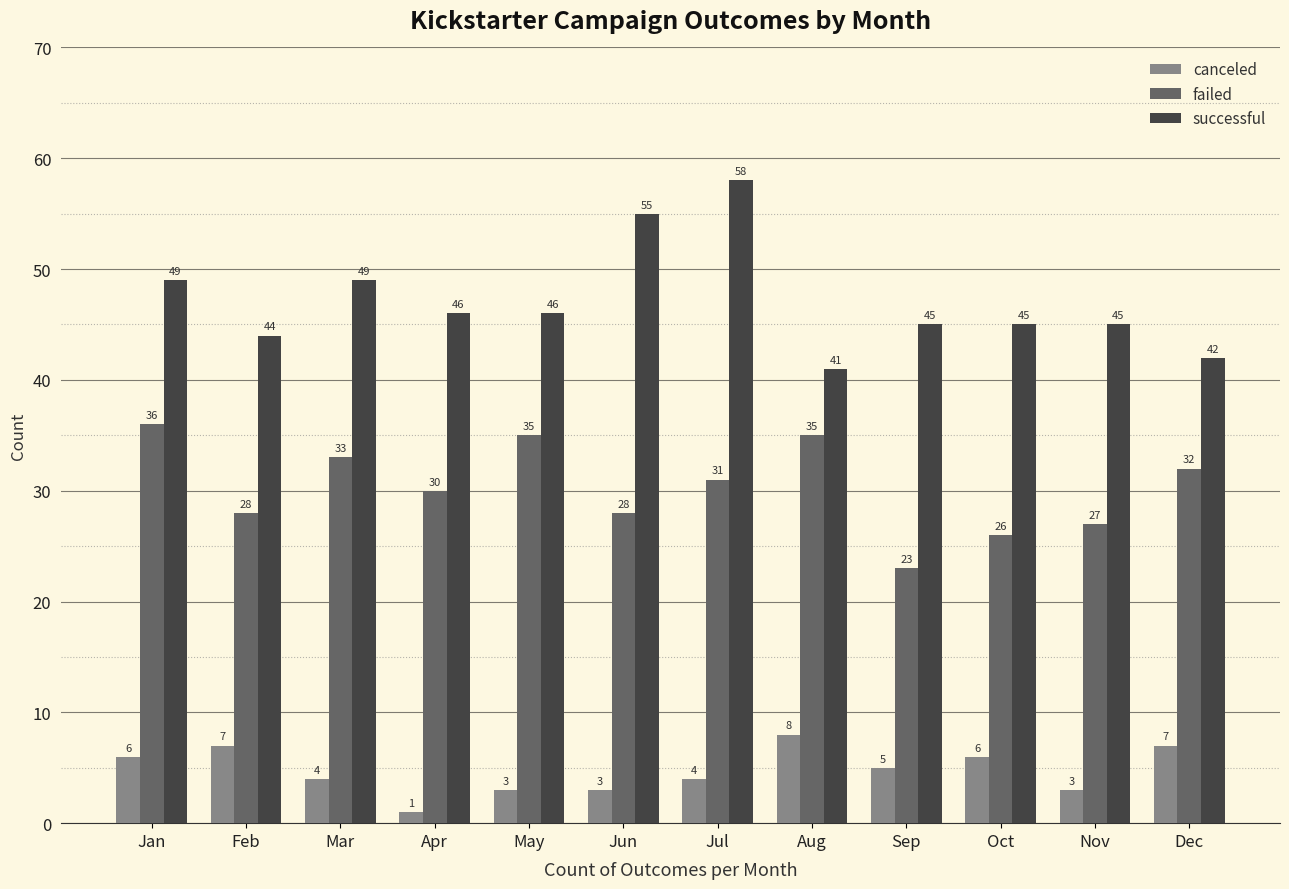

Is it true that successful equals 58 at Jul?

True